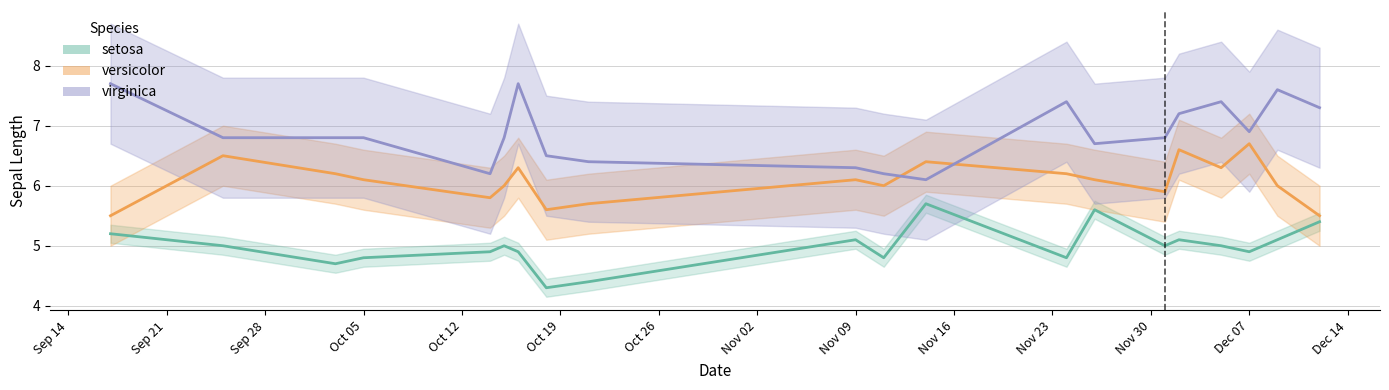

Reading left to right, list all the values displayed in this chart.

setosa: 5.2	5.0	4.7	4.8	4.9	5.0	4.9	4.3	4.4	5.1	4.8	5.7	4.8	5.6	5.0	5.1	5.0	4.9	5.1	5.4
versicolor: 5.5	6.5	6.2	6.1	5.8	6.0	6.3	5.6	5.7	6.1	6.0	6.4	6.2	6.1	5.9	6.6	6.3	6.7	6.0	5.5
virginica: 7.7	6.8	6.8	6.8	6.2	6.8	7.7	6.5	6.4	6.3	6.2	6.1	7.4	6.7	6.8	7.2	7.4	6.9	7.6	7.3